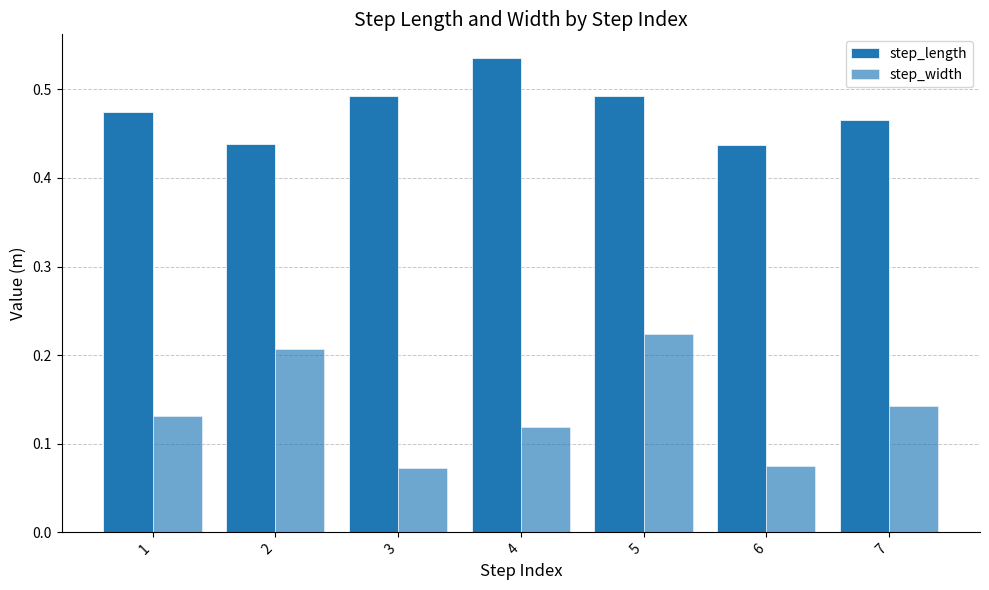

How many data points does each series have?

7